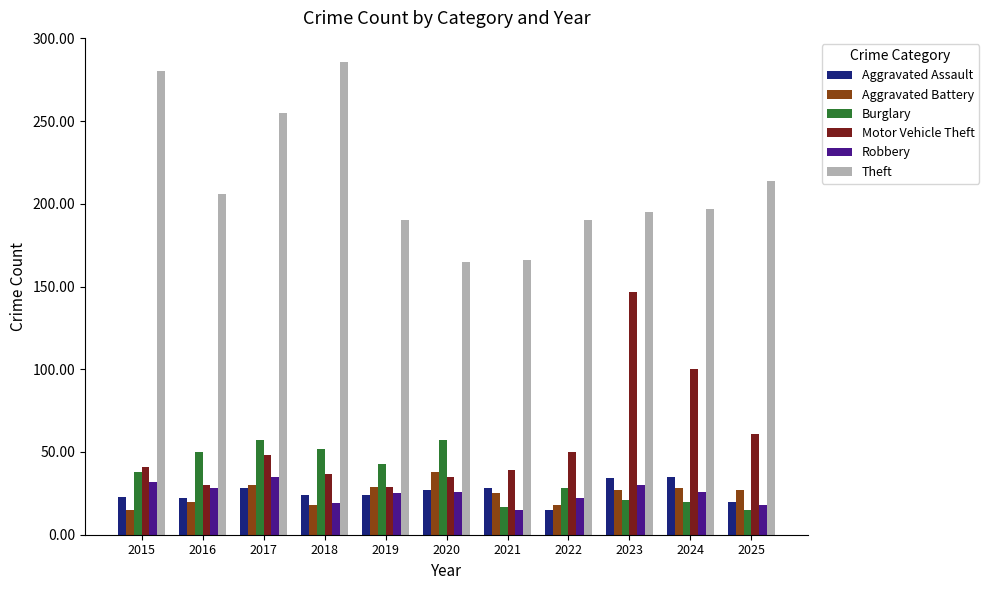

Count the number of data series in this chart.

6